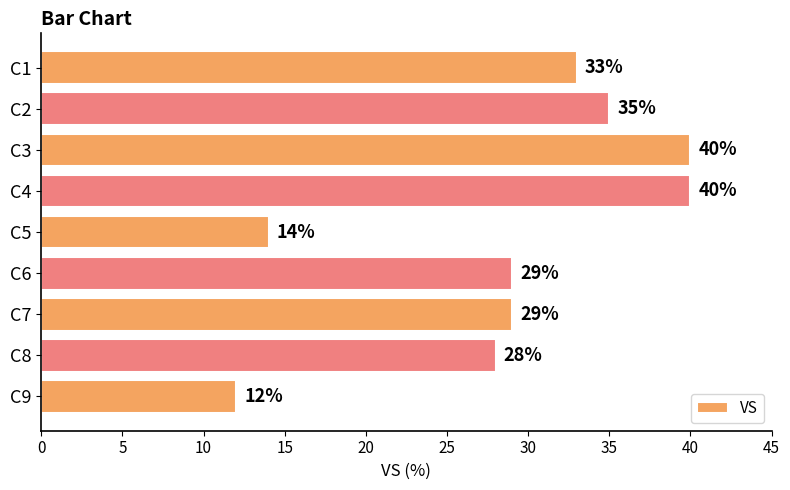

Does the chart contain stacked bars?

No